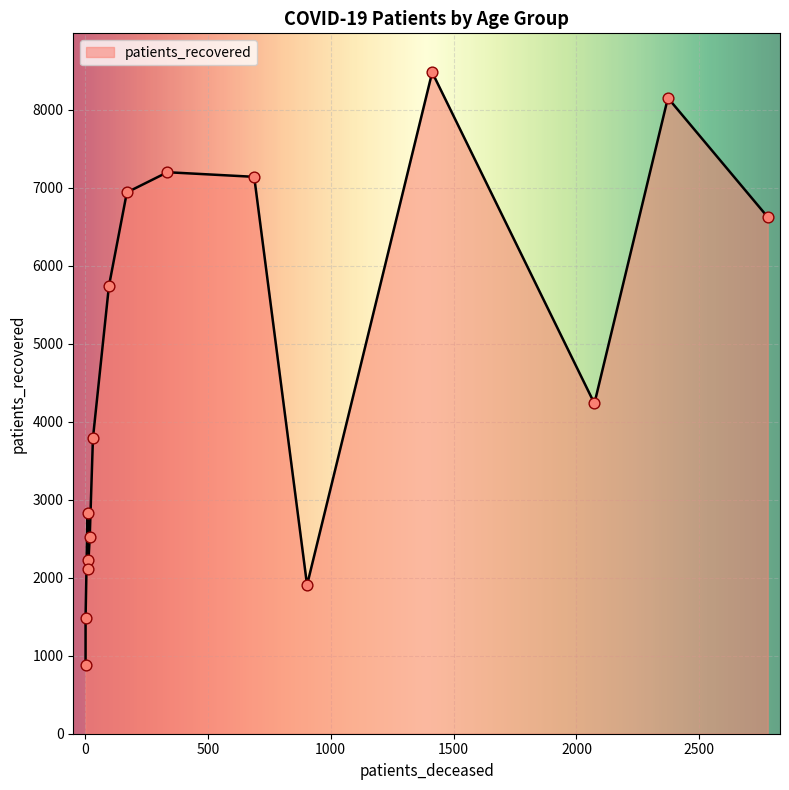

Which series has the widest spread of Y values?

patients_recovered